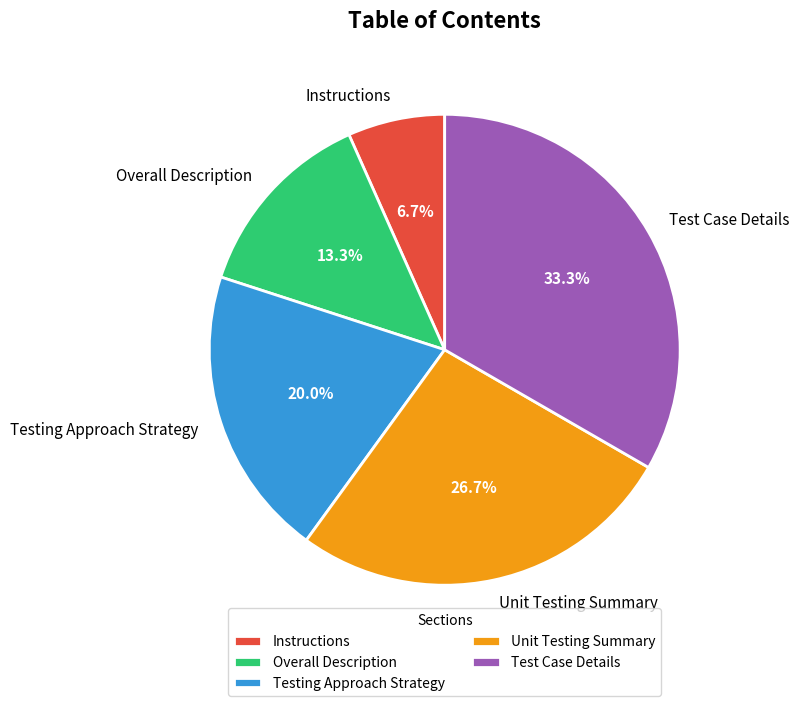

To the nearest percent, what is the difference between the Instructions and Test Case Details slice percentages?

27%